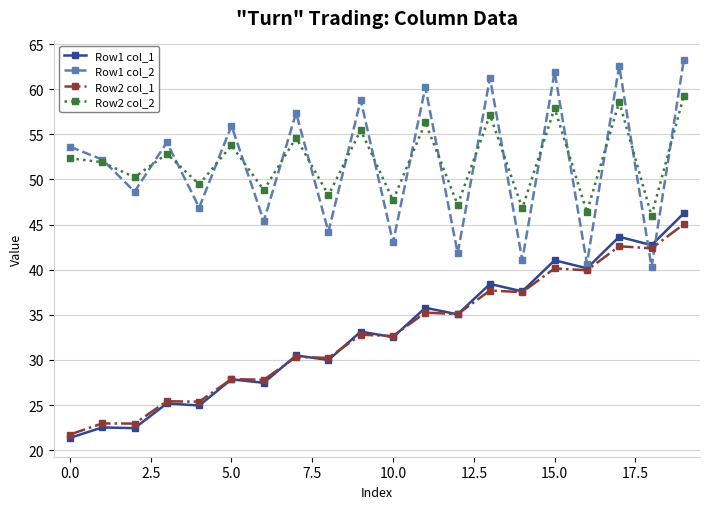

Is this an area chart (filled region under the line)?

No